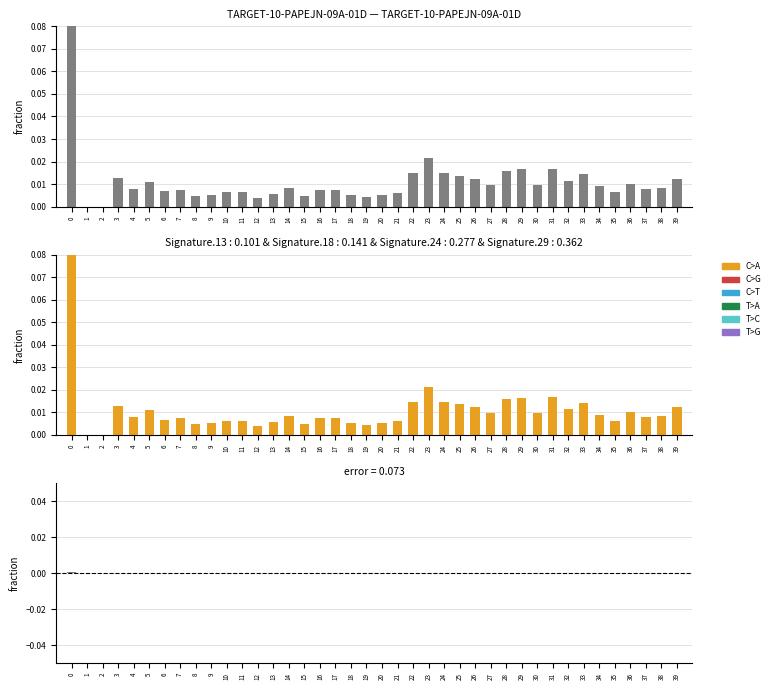

How many negative values does the difference series have?

28